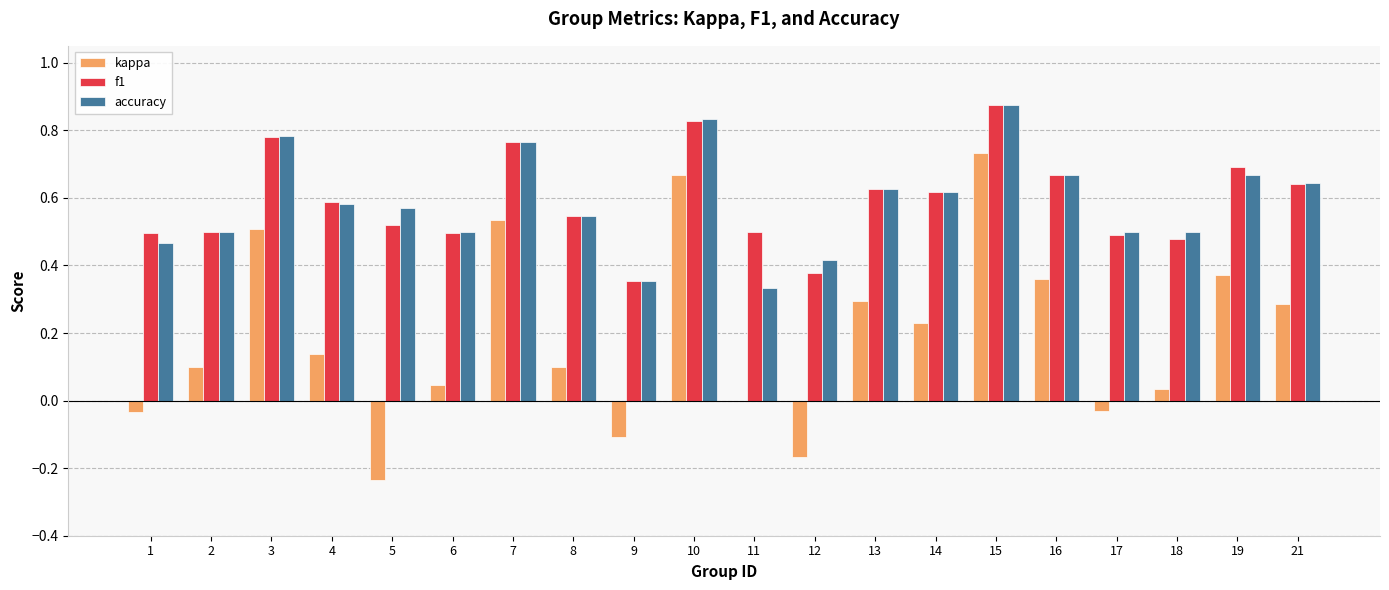

What is the sum of the accuracy values at 15 and 12?

1.3